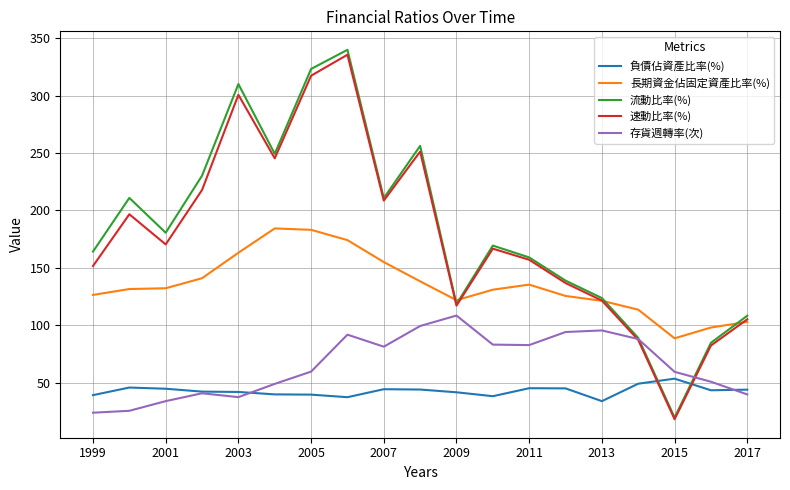

Which series has the widest spread of values?

流動比率(%)